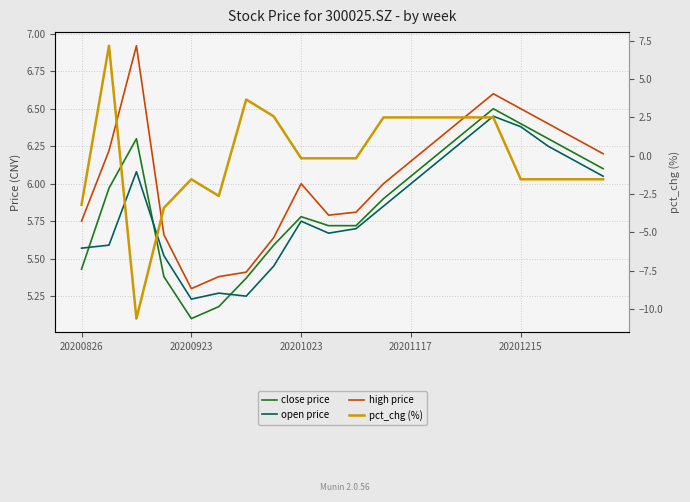

At how many categories does at least one series exceed 6?

10